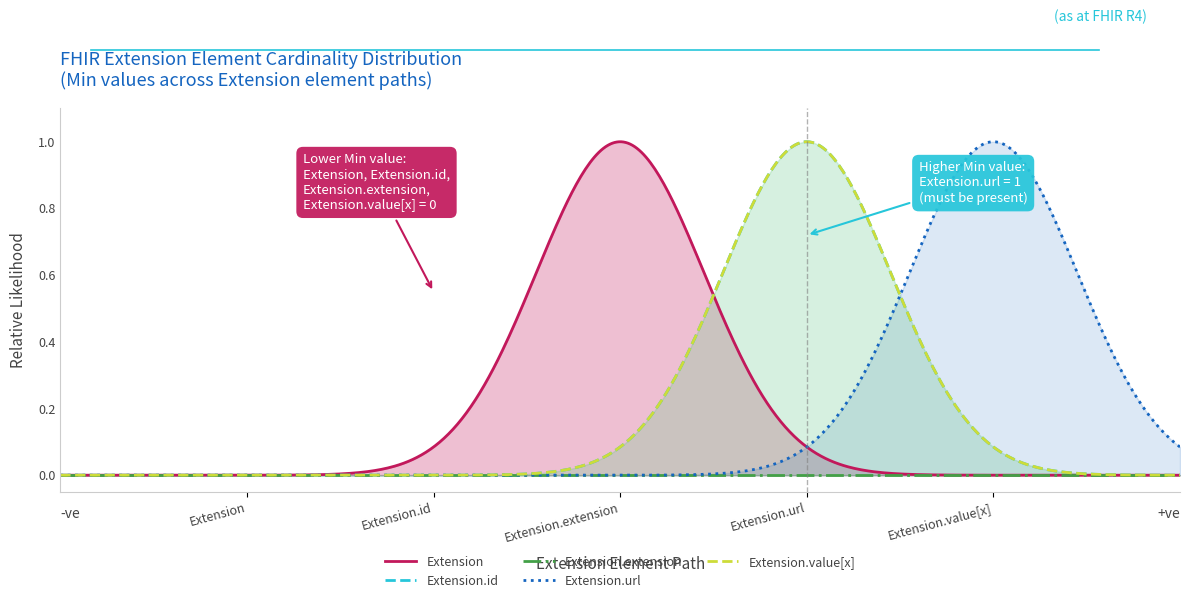

The Extension.id series shows 1 at Extension.url. True or false?

True